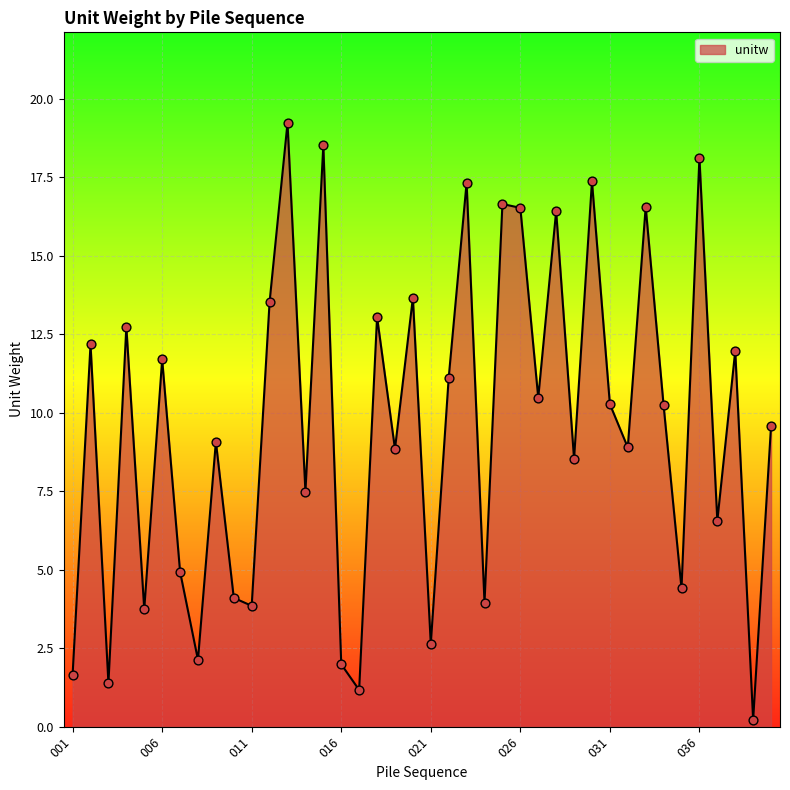

What is the difference between the maximum and minimum values?

19.0